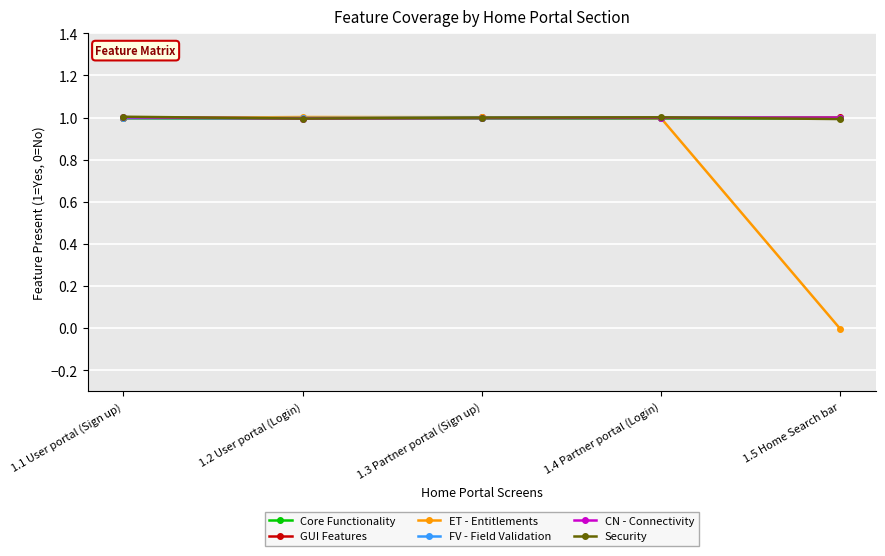

What is the total value across all series at 1.4 Partner portal (Login)?

6.0